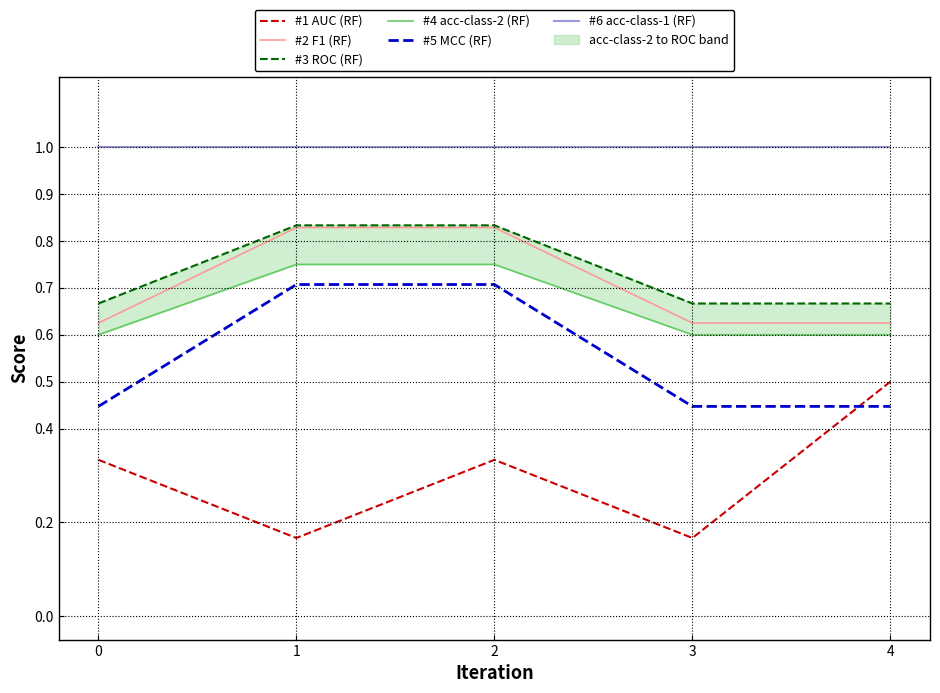

Which series has the largest total across all categories?

#6 acc-class-1 (RF)